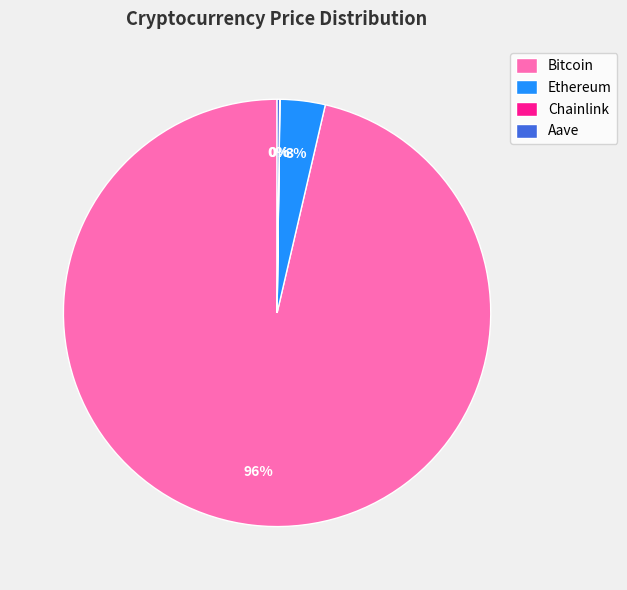

To the nearest percent, what is the combined percentage of Bitcoin and Ethereum?

100%